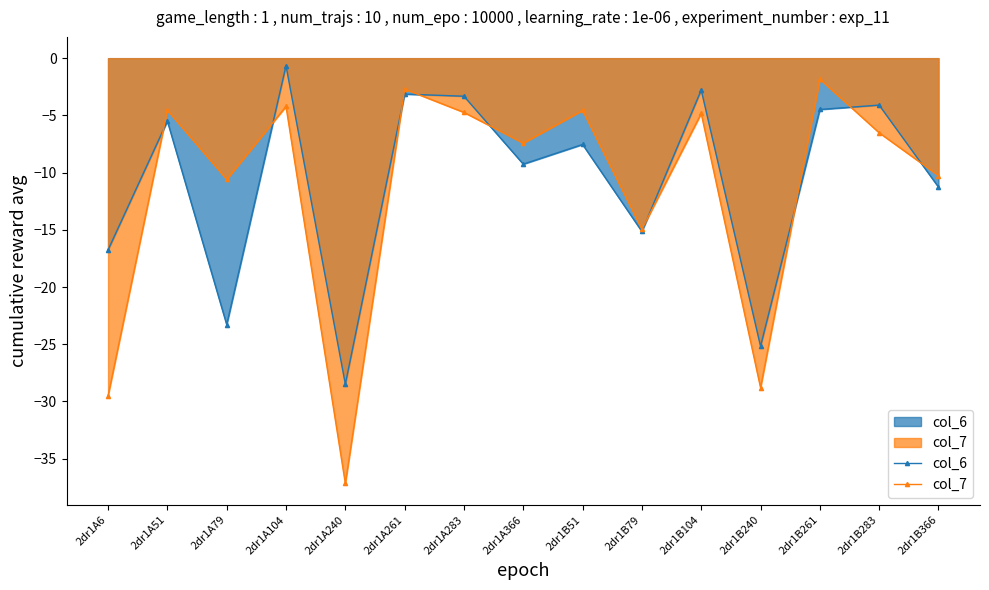

Is it true that col_7 equals -23.6 at 2dr1B79?

False